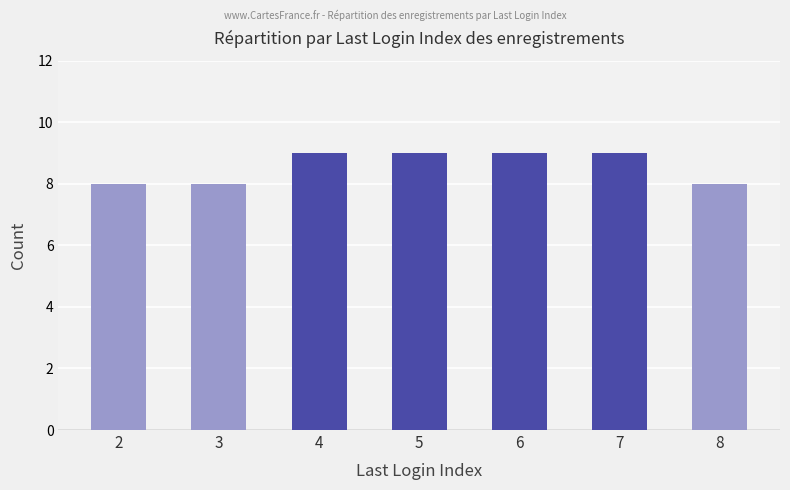

The chart shows a value of 9 at 5. True or false?

True